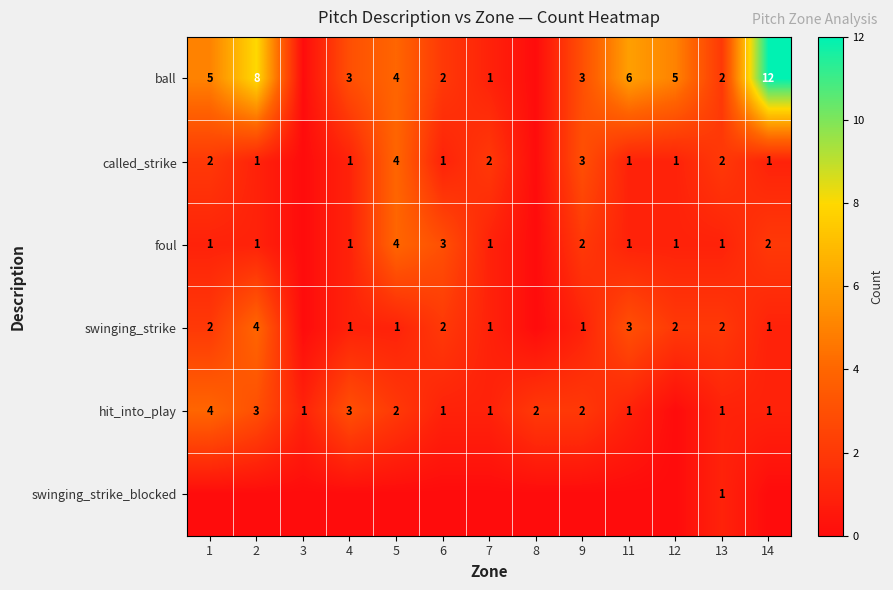

What is the sum of the foul values at 6 and 11?

4